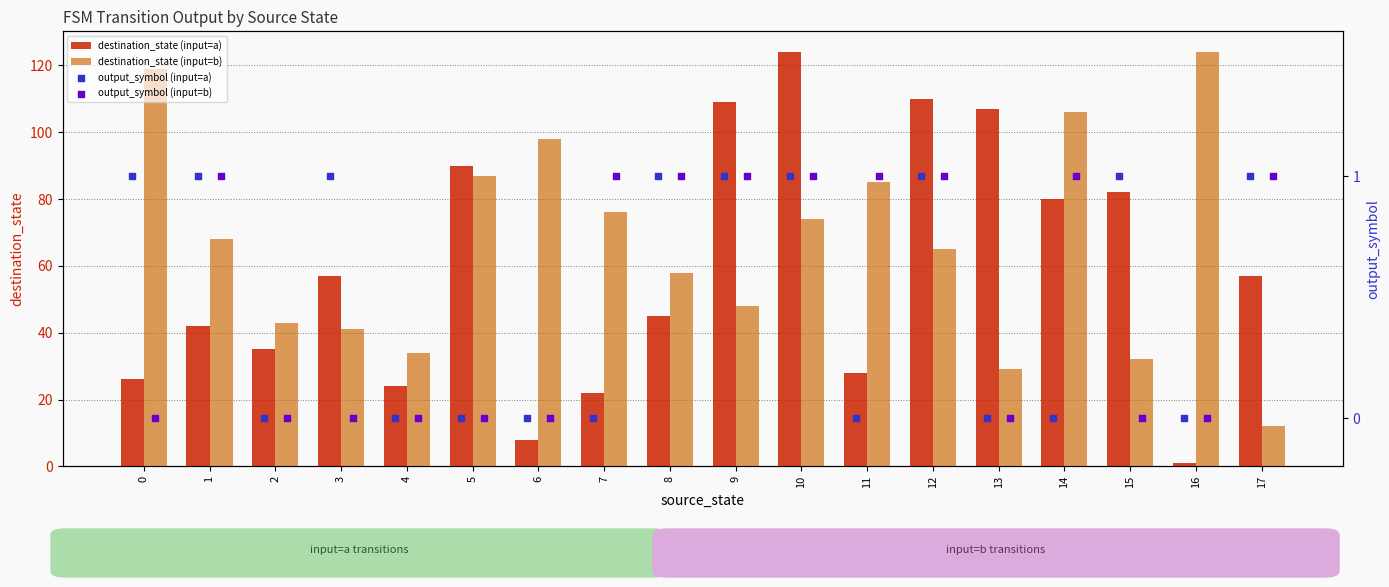

Which series has the largest total across all categories?

destination_state (input=b)